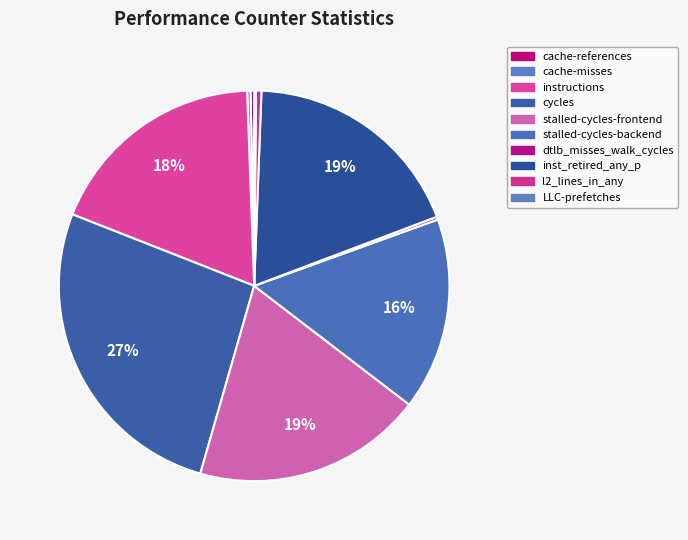

What is the largest slice in the pie chart?

cycles